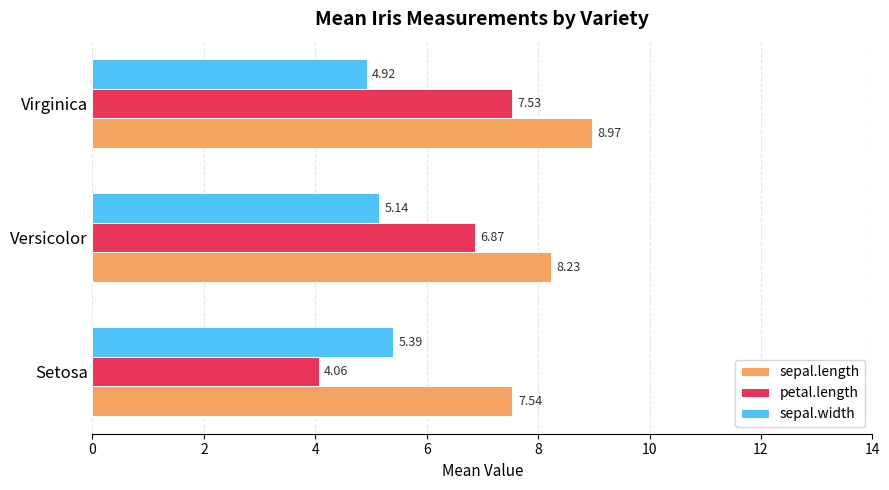

What is the highest value of the sepal.length series?

9.0